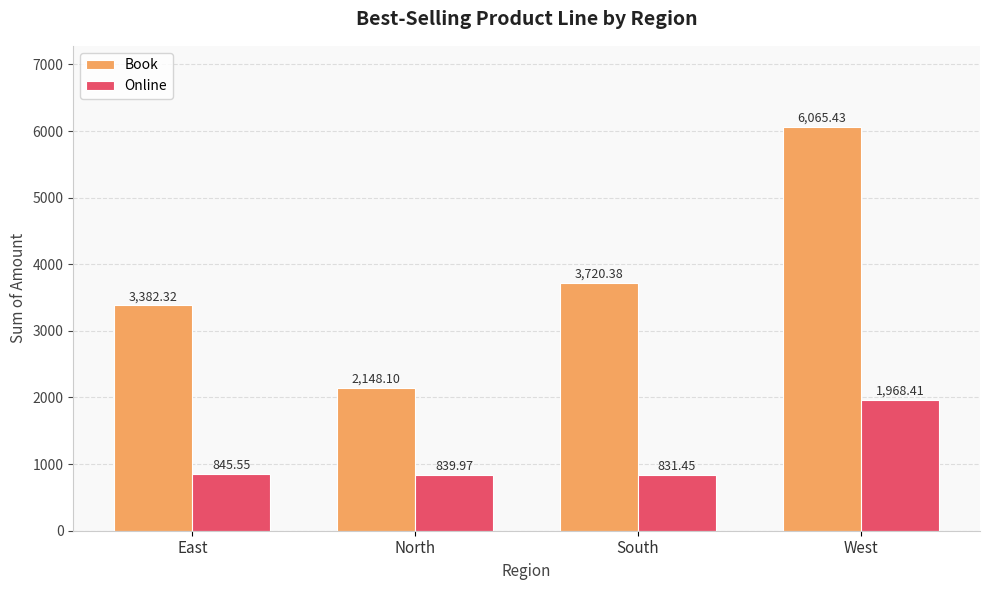

What are all the series names shown in the legend?

Book, Online